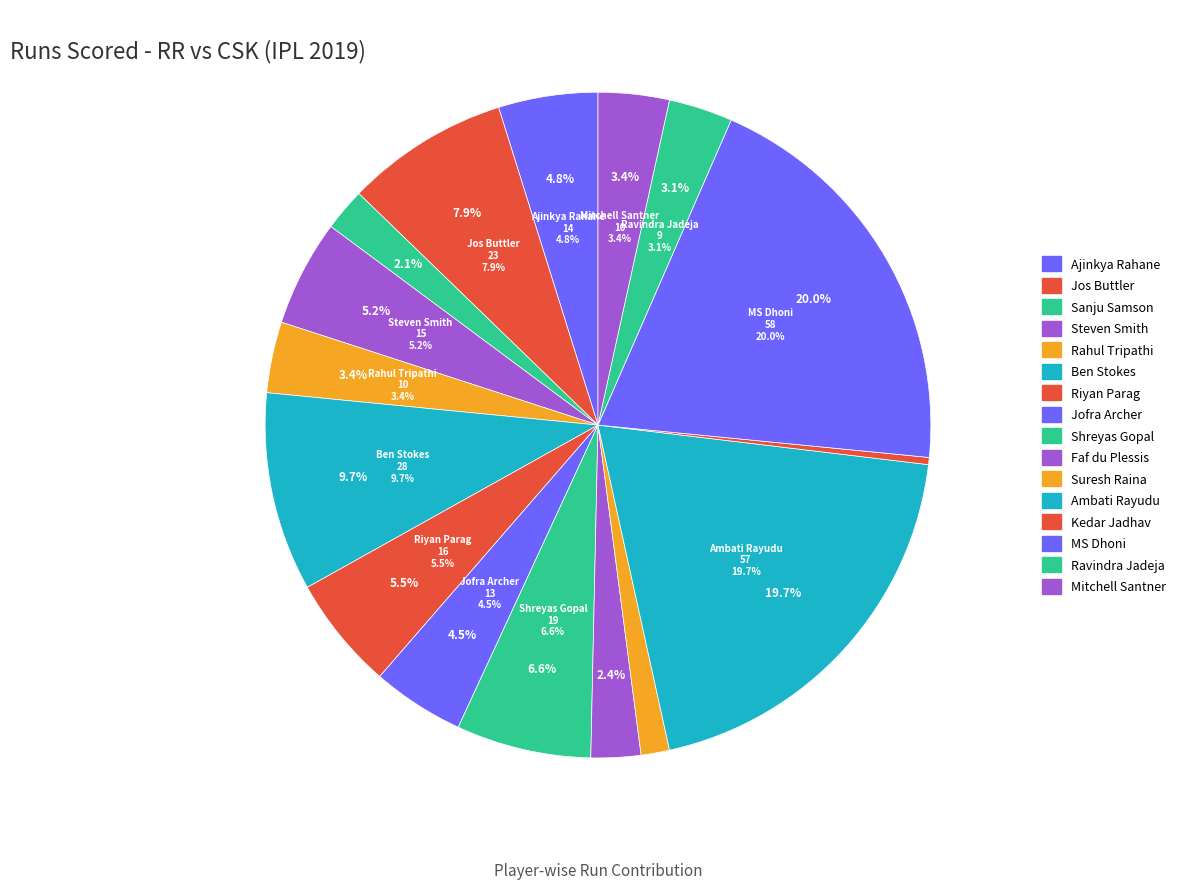

To the nearest percent, what is the difference between the Jofra Archer and Ambati Rayudu slice percentages?

15%